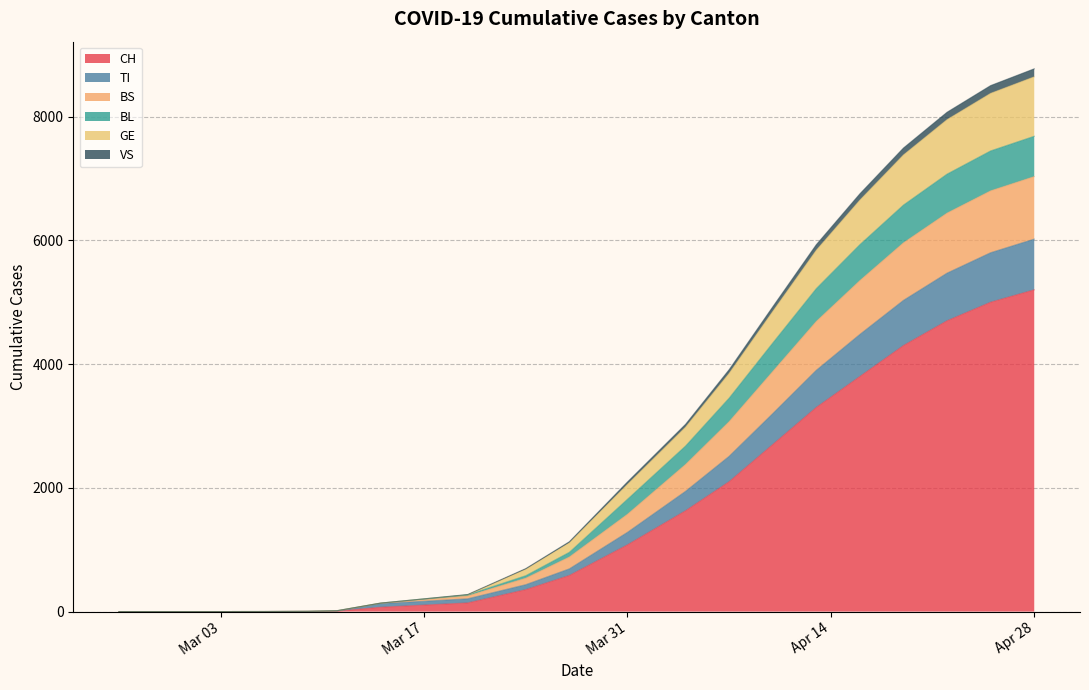

Is the value of VS at 2020-03-11 greater than the value of GE at 2020-03-11?

No